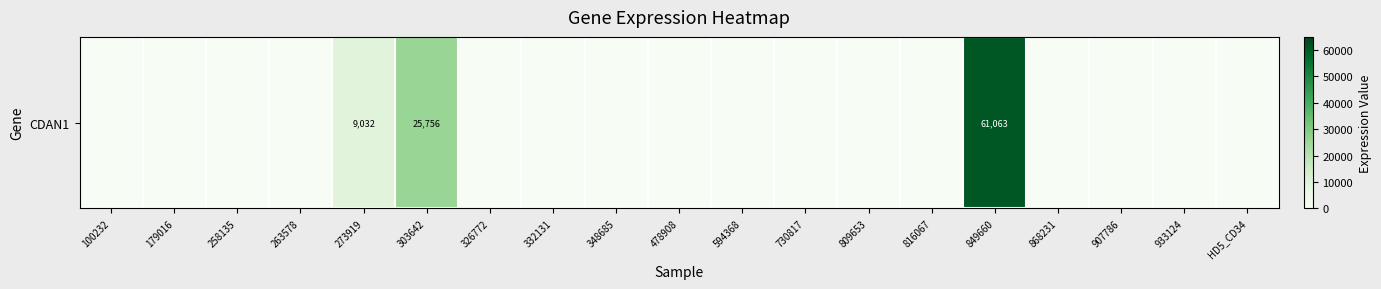

Where is the data nearest to the value 30531?

303642